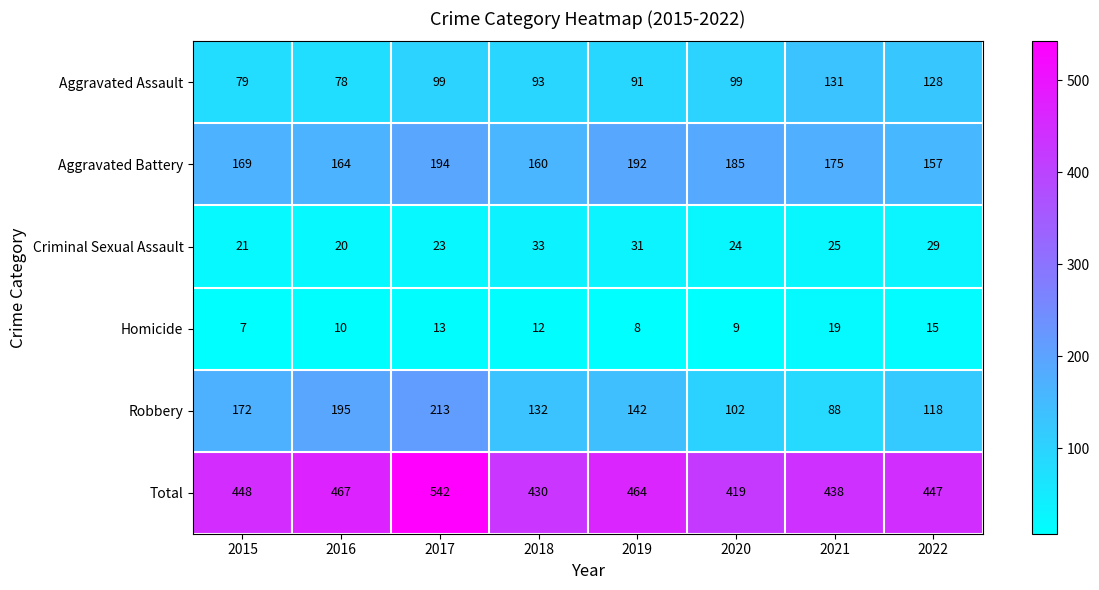

Rank the series by their maximum value, from lowest to highest.

Homicide, Criminal Sexual Assault, Aggravated Assault, Aggravated Battery, Robbery, Total